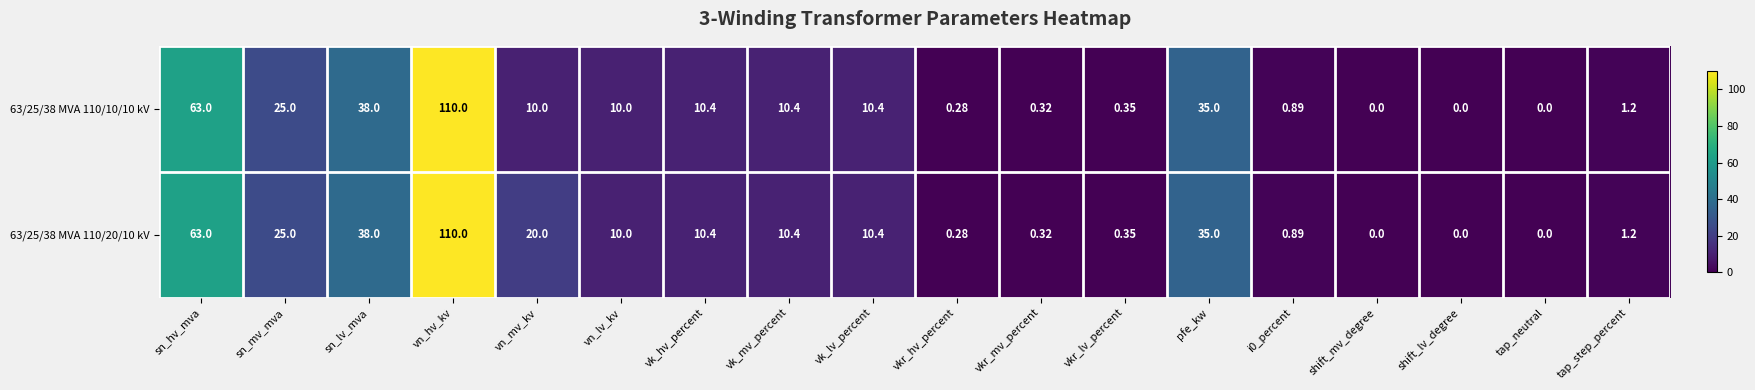

Is the value of 63/25/38 MVA 110/20/10 kV at vkr_hv_percent greater than the value of 63/25/38 MVA 110/10/10 kV at shift_mv_degree?

Yes